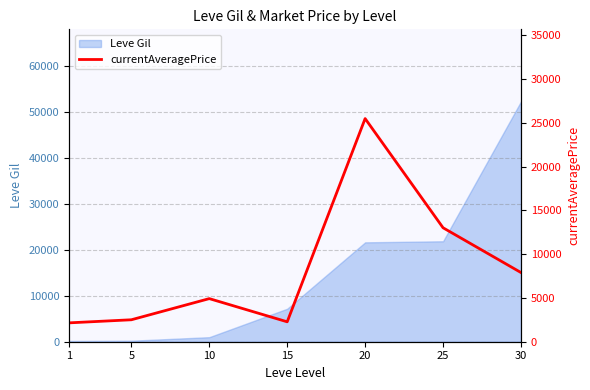

True or false: the data has more than 2 interior local peaks.

False